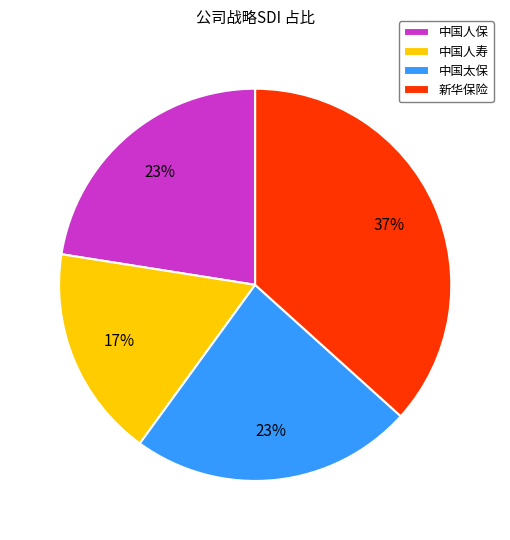

Which category has the smallest portion of the pie?

中国人寿